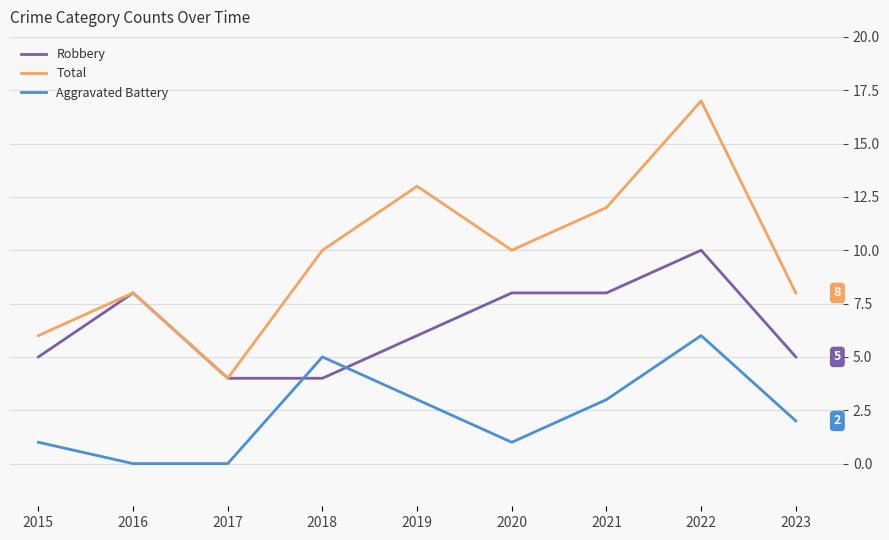

At which label does Robbery reach its peak?

2022